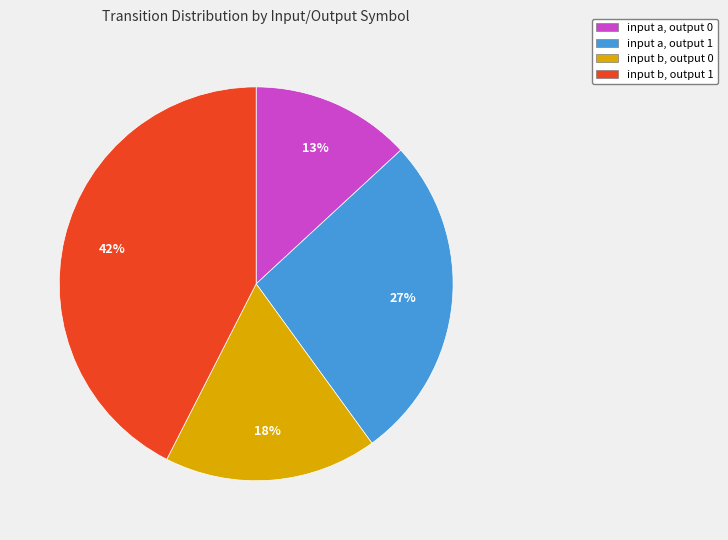

To the nearest percent, what portion does input b, output 0 represent?

18%